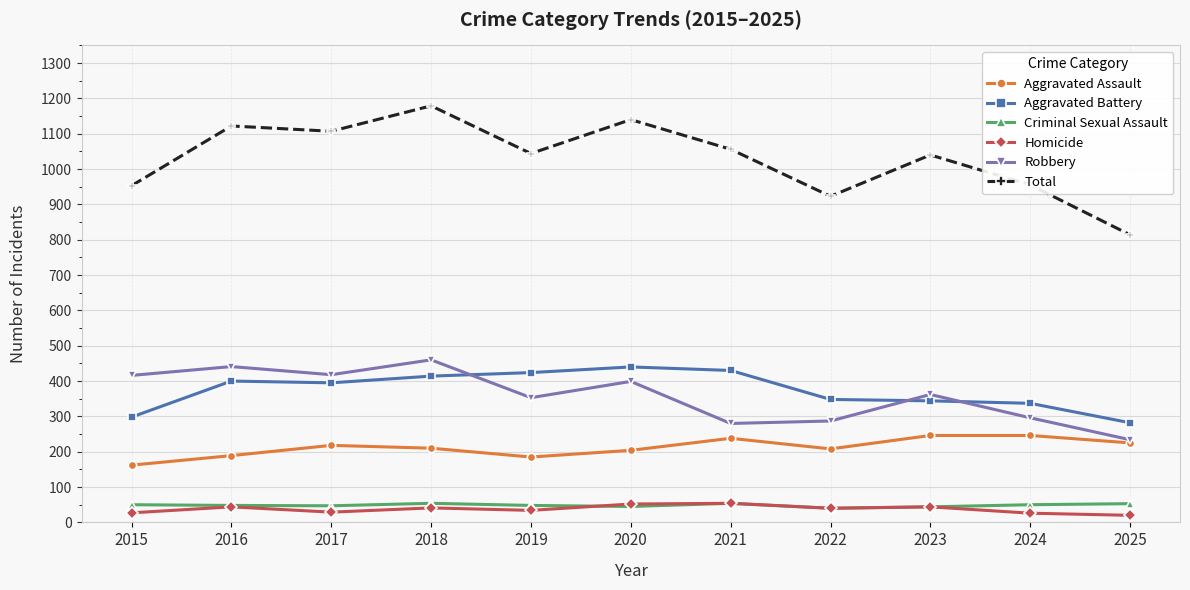

Is the value of Homicide at 2016 greater than the value of Aggravated Assault at 2024?

No